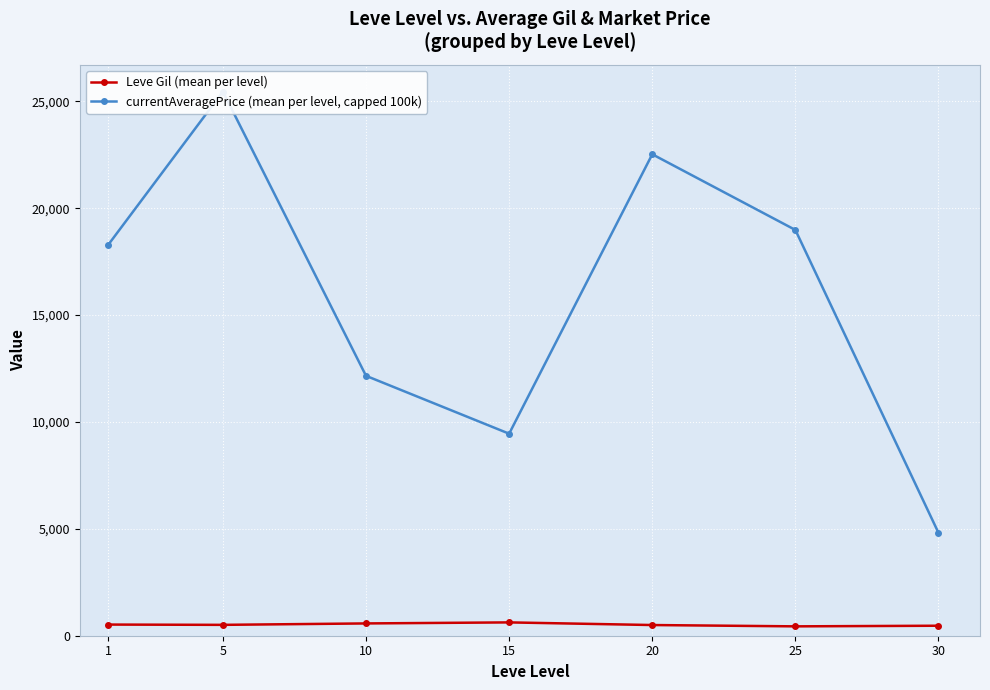

How many categories are shown in the chart?

7